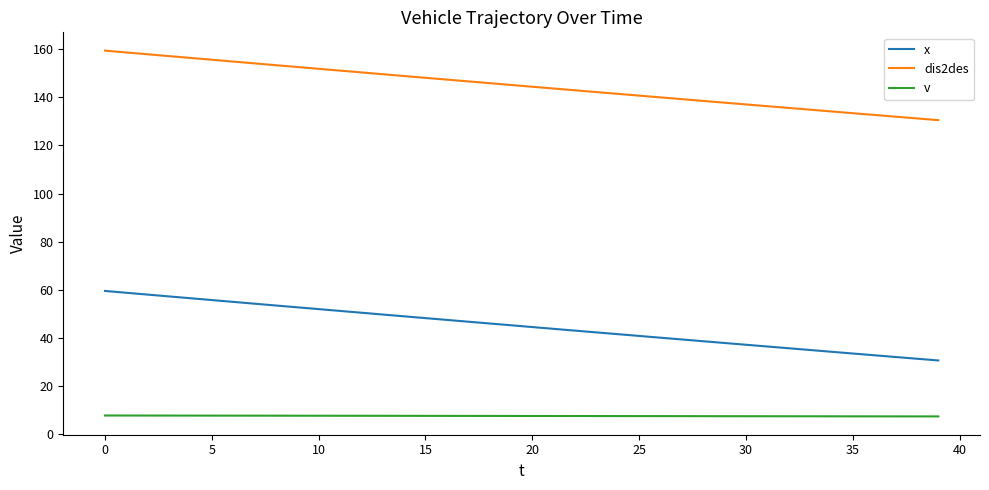

Which series has the largest total across all categories?

dis2des